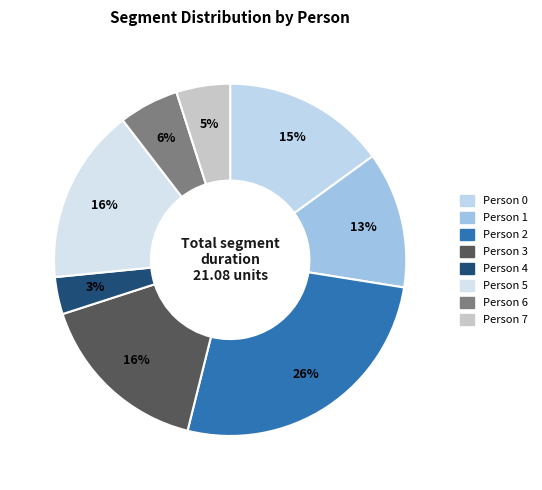

True or false: Person 5 accounts for 29% of the total.

False